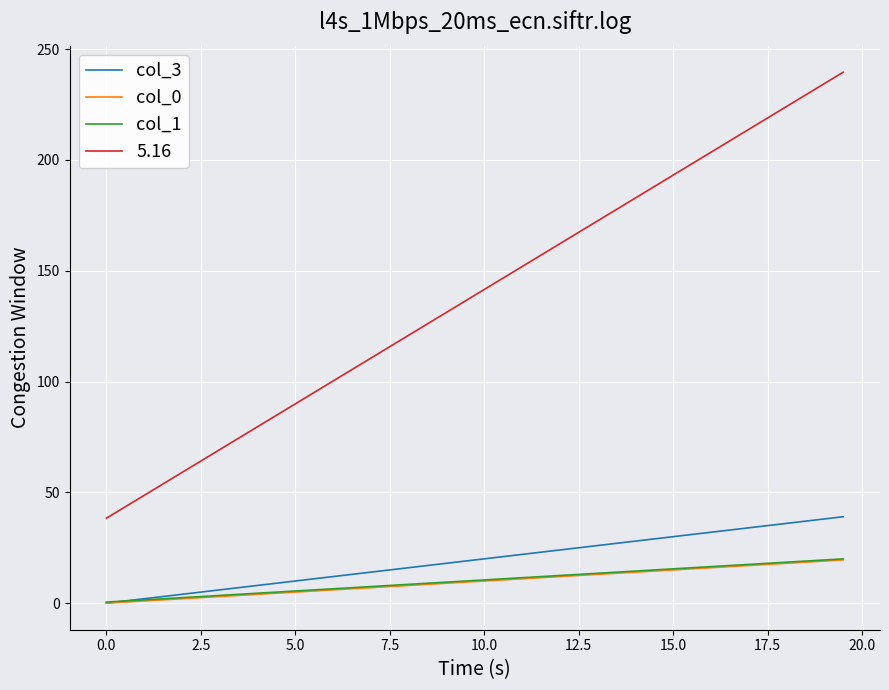

Which series has the widest spread of values?

5.16